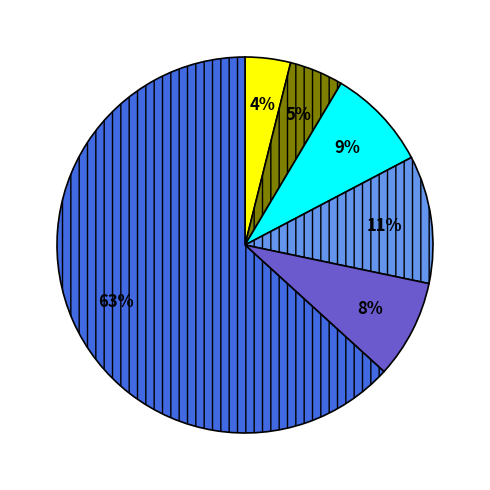

How many segments does this pie chart have?

6